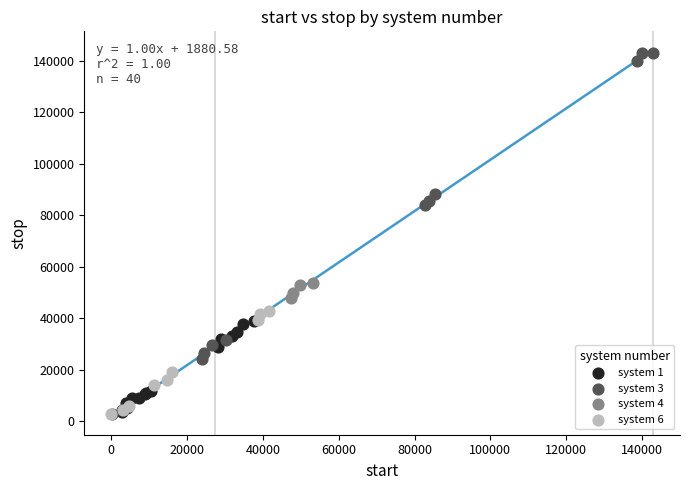

Which series has the widest spread of Y values?

system 3